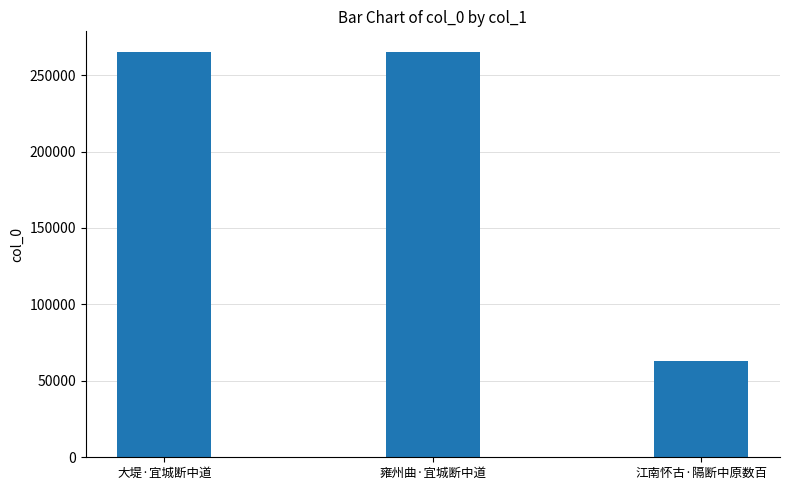

What position from the left is 大堤·宜城断中道?

1